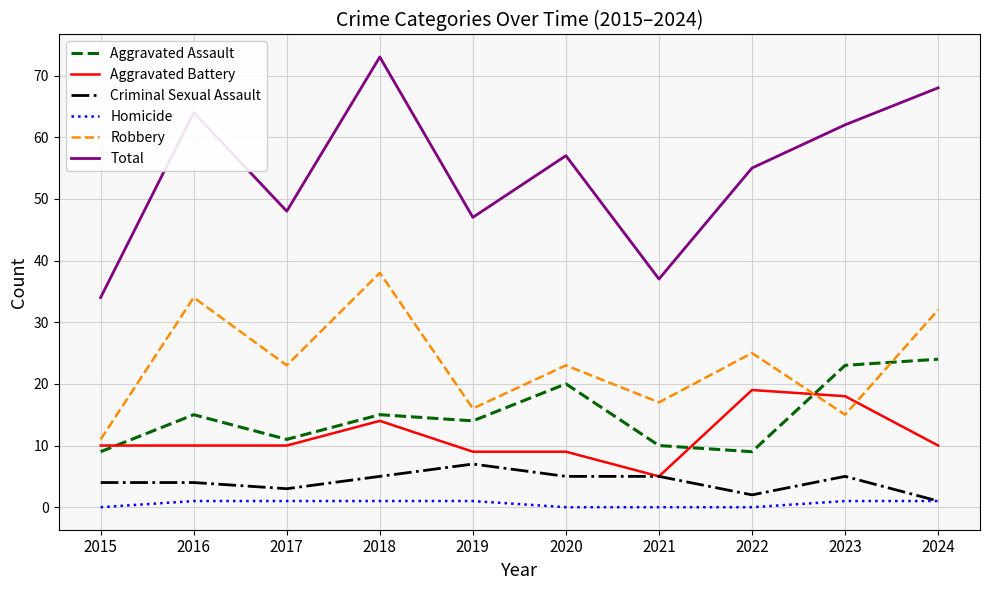

What is the total value across all series at 2020?

114